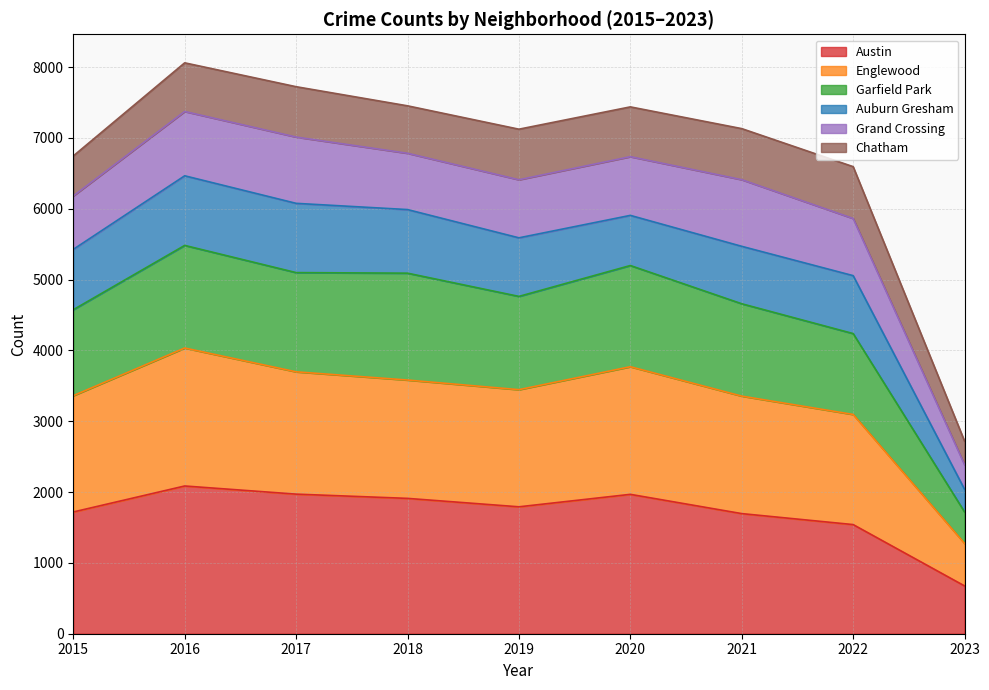

Which has a higher value, 2019 or 2021?

2019